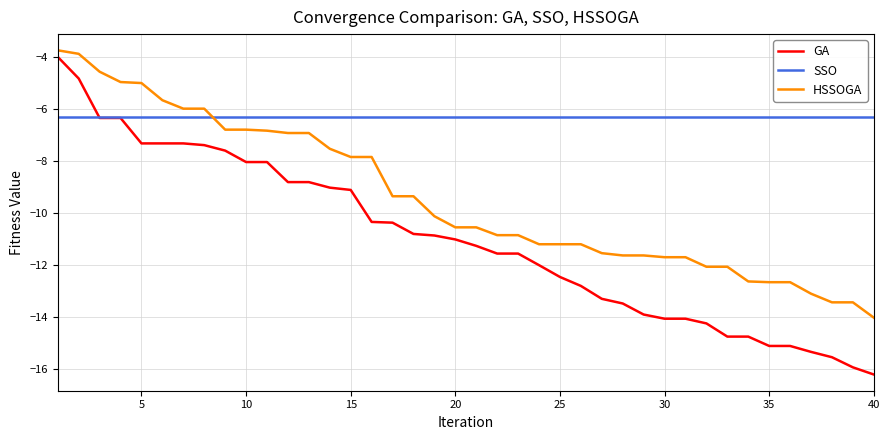

Count the number of data series in this chart.

3